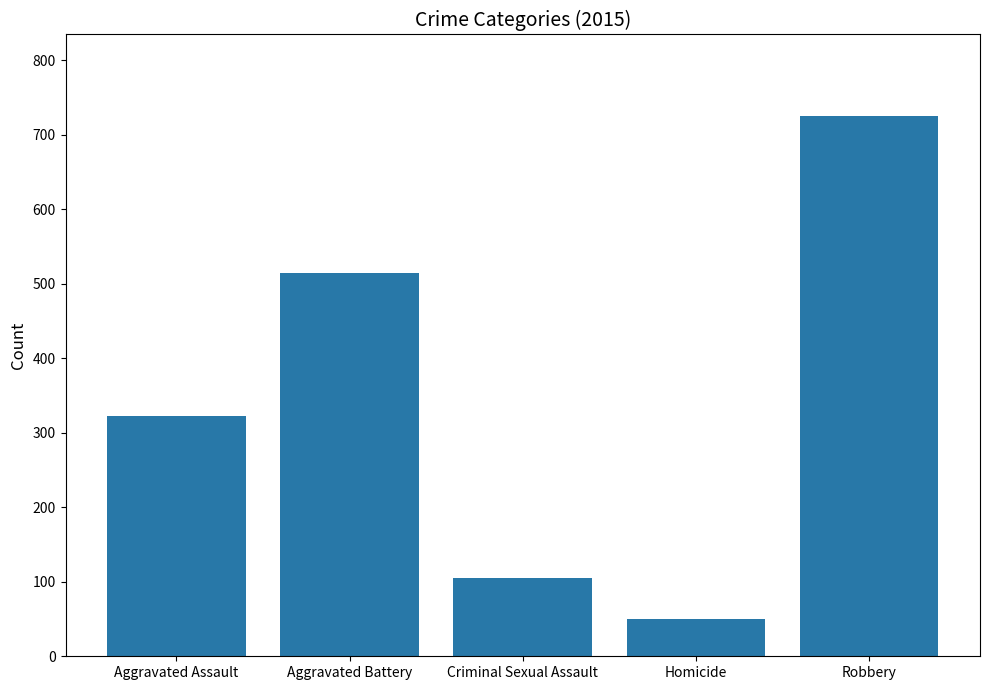

How many values are below 323?

2